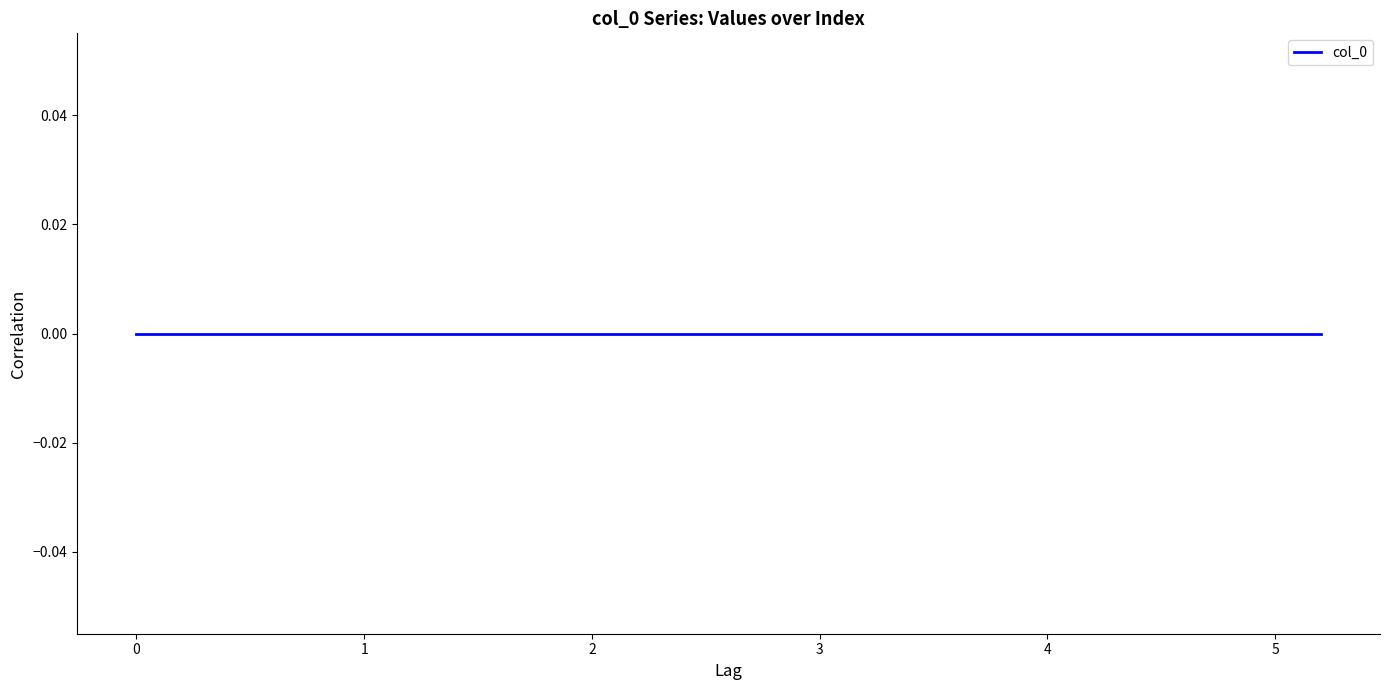

The chart shows a value of 0.2 at 1.0. True or false?

False